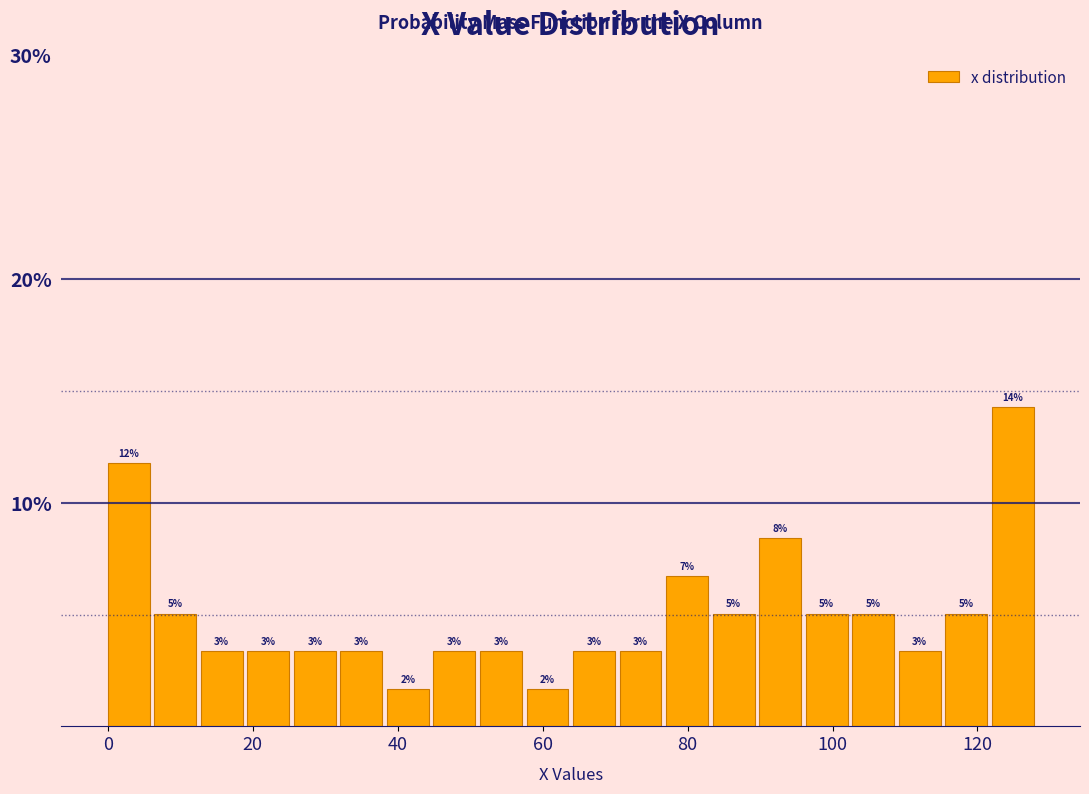

Read against the x-axis, roughly where is the centre of the tallest bar?

124